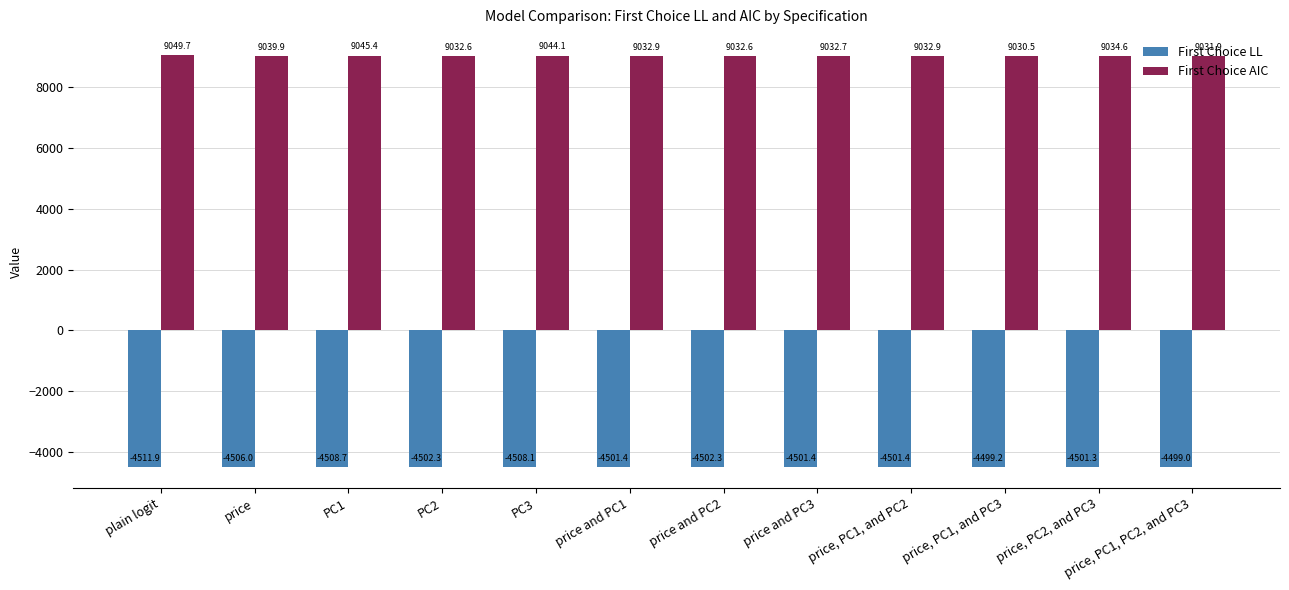

Reading right to left, transcribe all the data shown in this chart.

First Choice LL: price, PC1, PC2, and PC3=-4499.0	price, PC2, and PC3=-4501.3	price, PC1, and PC3=-4499.2	price, PC1, and PC2=-4501.4	price and PC3=-4501.4	price and PC2=-4502.3	price and PC1=-4501.4	PC3=-4508.1	PC2=-4502.3	PC1=-4508.7	price=-4506.0	plain logit=-4511.9
First Choice AIC: price, PC1, PC2, and PC3=9031.9	price, PC2, and PC3=9034.6	price, PC1, and PC3=9030.5	price, PC1, and PC2=9032.9	price and PC3=9032.7	price and PC2=9032.6	price and PC1=9032.9	PC3=9044.1	PC2=9032.6	PC1=9045.4	price=9039.9	plain logit=9049.7